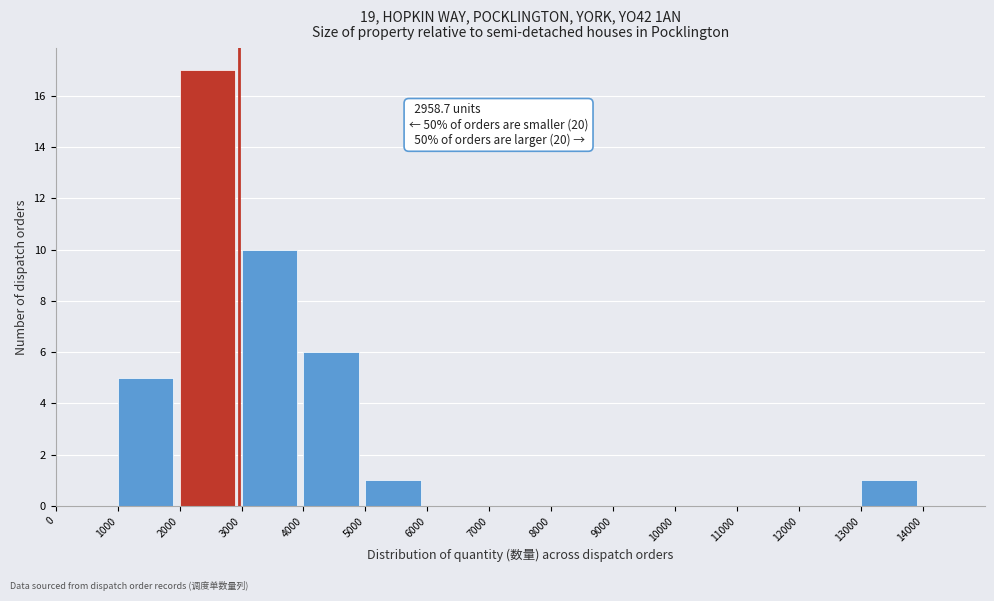

Which range on the x-axis has the tallest bar?

2000 to 3000